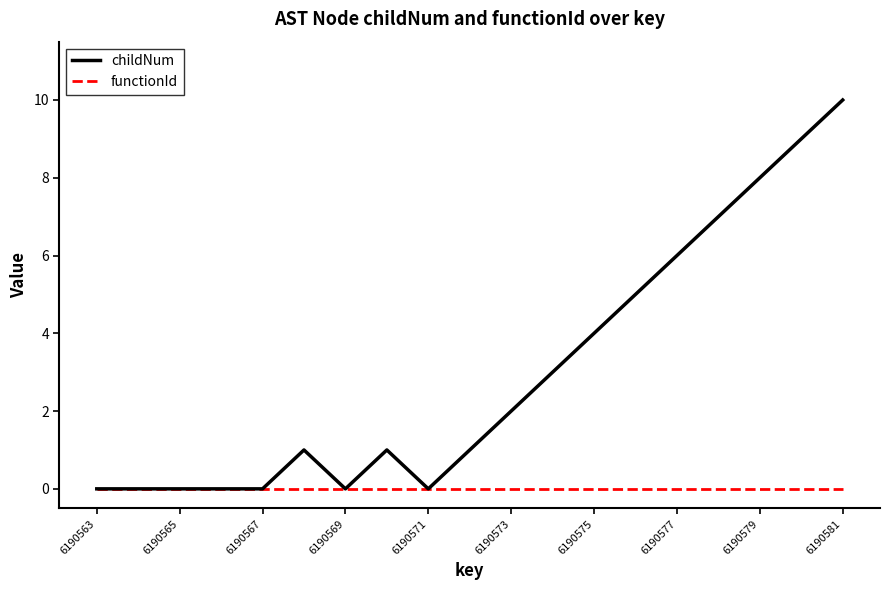

Which series has the largest range (max minus min)?

childNum